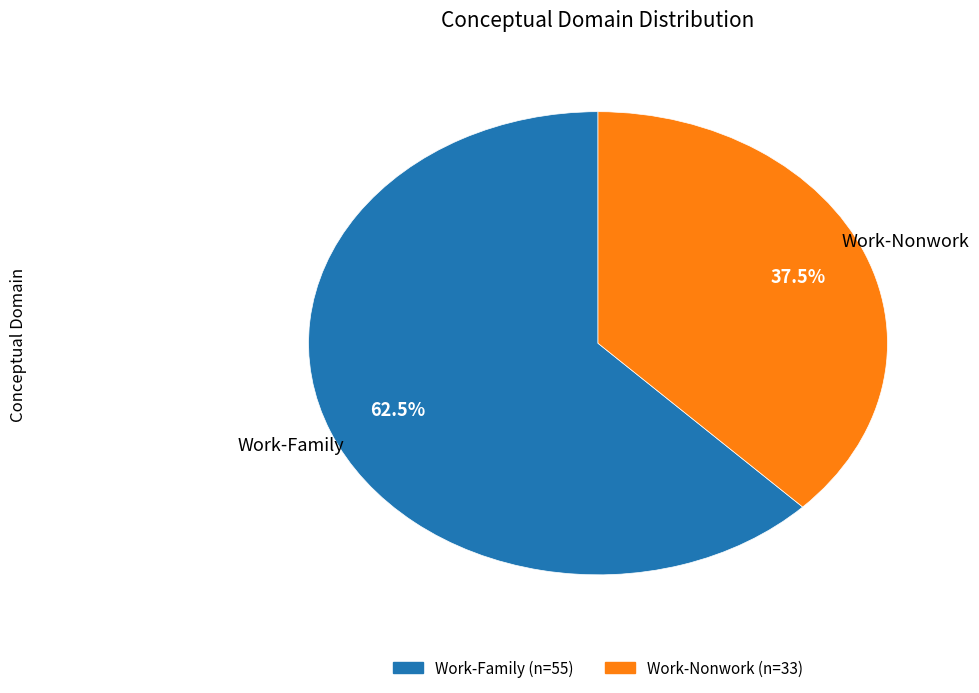

To the nearest percent, what is the difference between the largest and smallest slice percentages?

25%